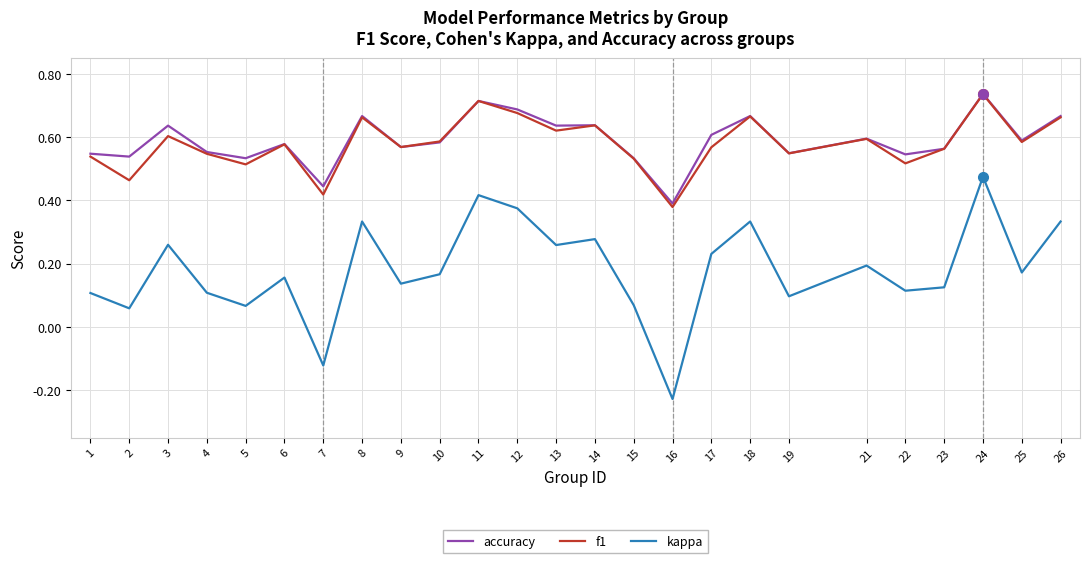

Which series changed the most between 19 and 26?

kappa